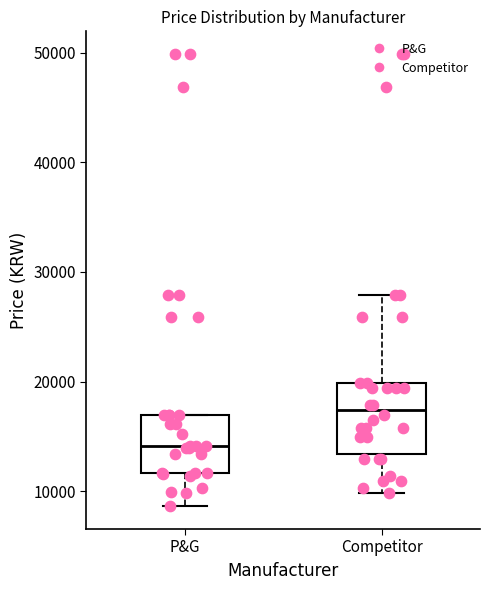

Reading left to right, read every box against the y-axis: the position of its median line, the range the box covers, and the ends of its whiskers. The values are not printed on the chart, so give them approximately, as read against the axis.

P&G: median 14000, box 12000 to 17000, whiskers 9000 to 17000
Competitor: median 17000, box 13000 to 20000, whiskers 10000 to 28000